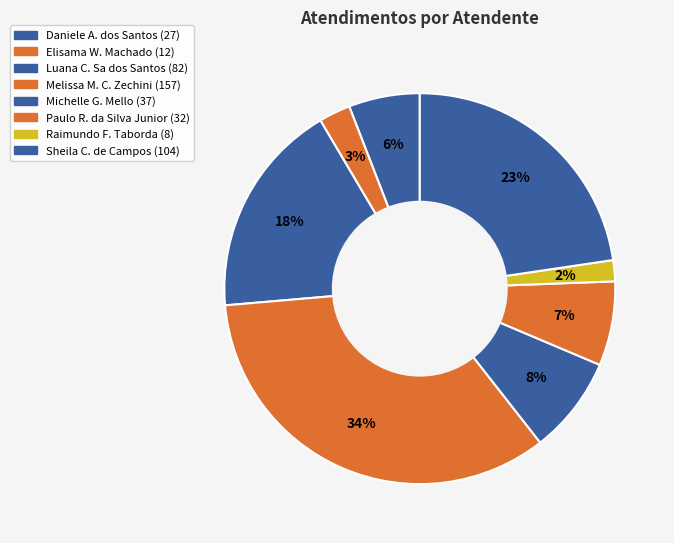

Count the number of slices in the pie.

8